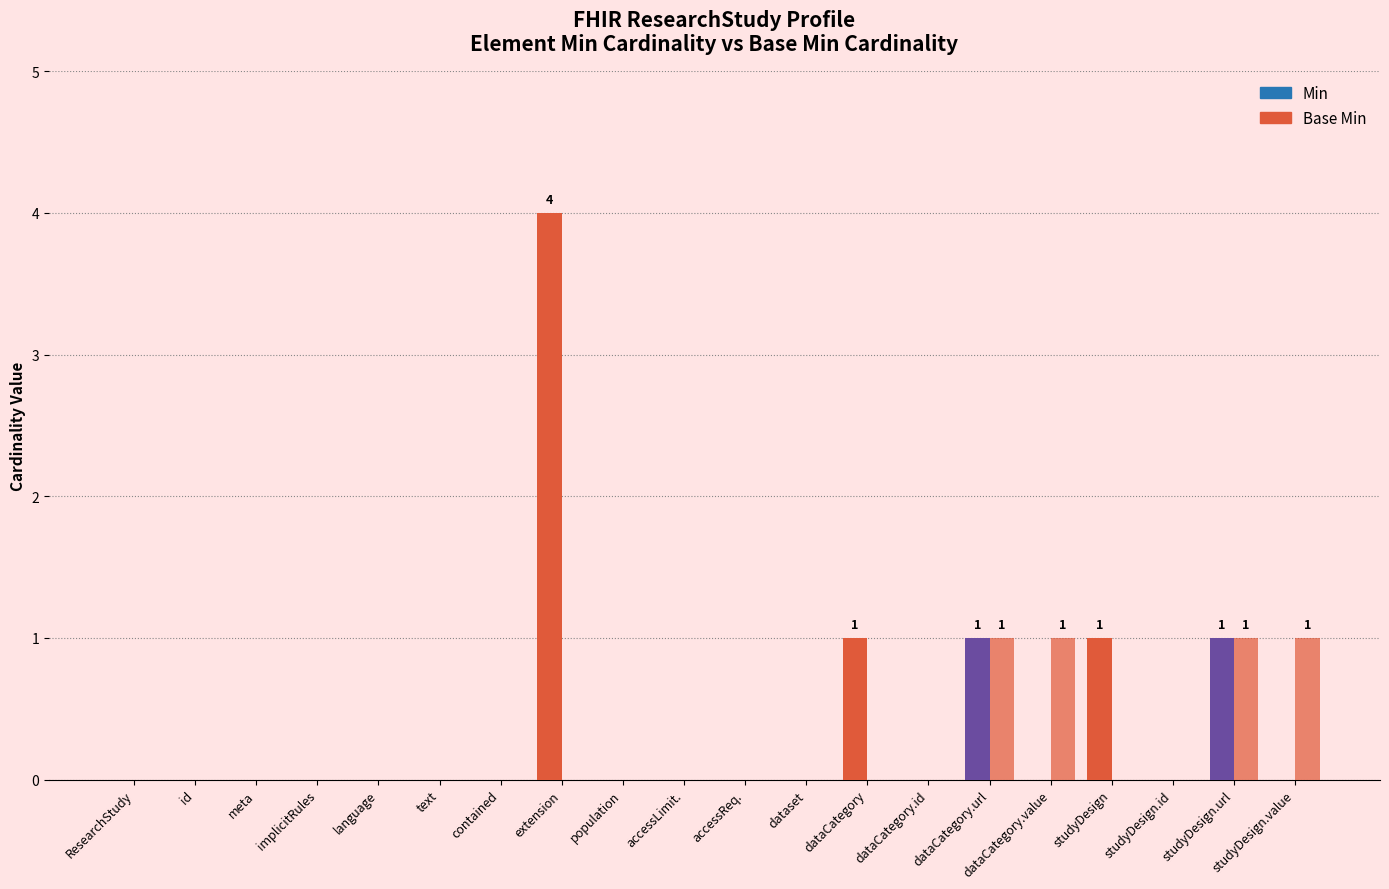

What position from the right is studyDesign.id?

3